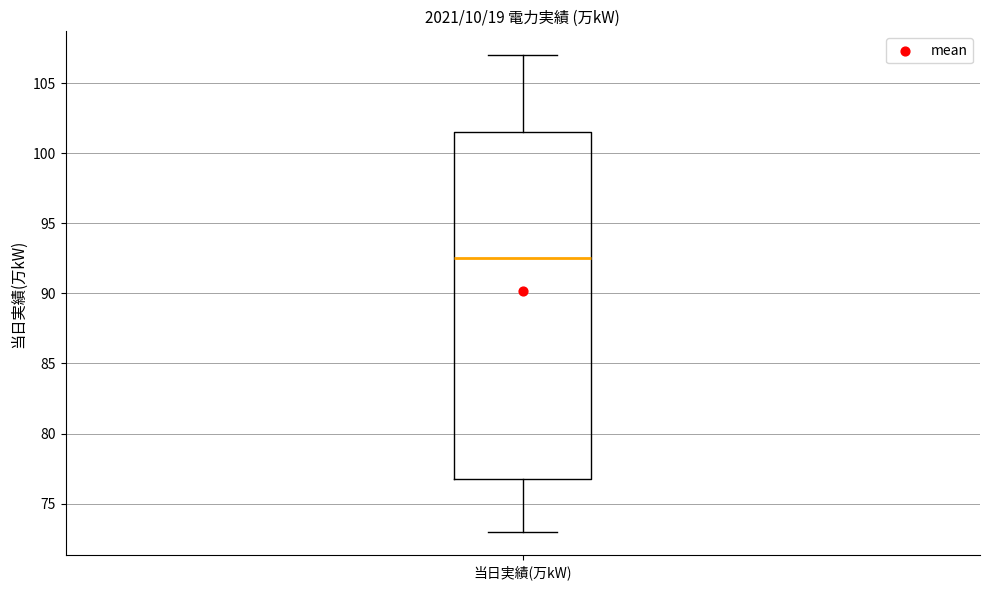

Read this box plot against the y-axis: the position of the median line, the range covered by the box, and the ends of both whiskers. The values are not printed on the chart, so give them approximately, as read against the axis.

median 92.5, box 77.0 to 101.5, whiskers 73.0 to 107.0